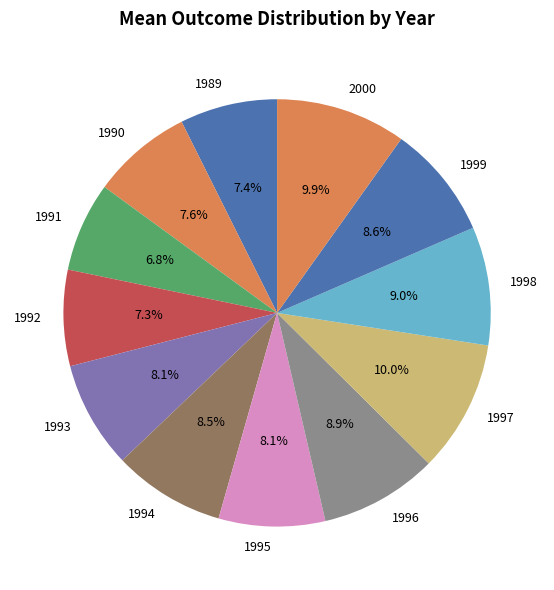

Between 1993 and 1996, which is larger?

1996